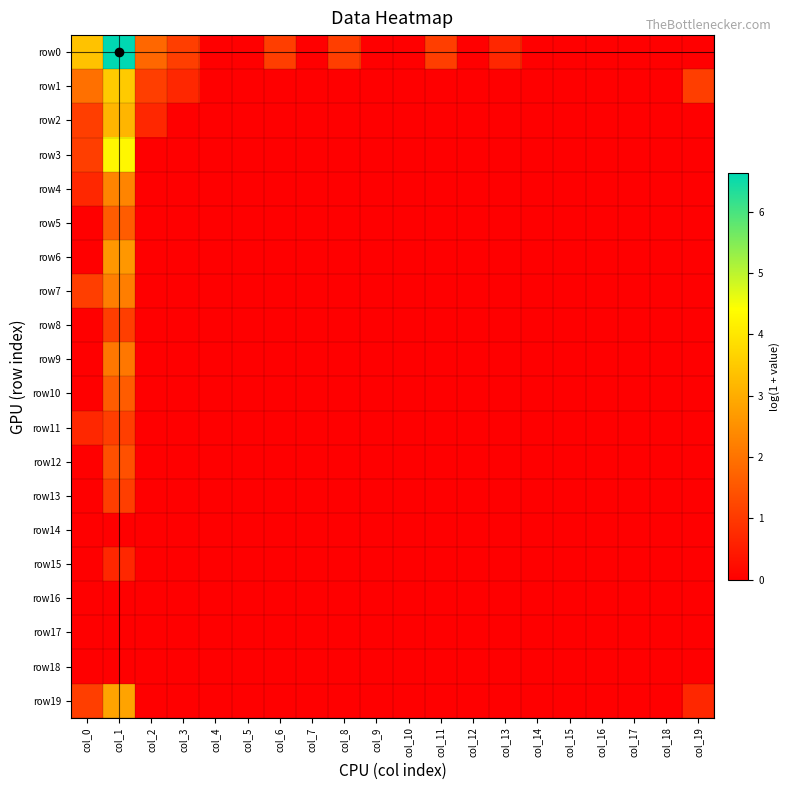

Reading left to right, extract all data points from this chart.

row0: col_0=3.4	col_1=6.6	col_2=1.8	col_3=1.1	col_4=0.0	col_5=0.0	col_6=1.1	col_7=0.0	col_8=1.1	col_9=0.0	col_10=0.0	col_11=1.1	col_12=0.0	col_13=0.7	col_14=0.0	col_15=0.0	col_16=0.0	col_17=0.0	col_18=0.0	col_19=0.0
row1: col_0=1.9	col_1=3.5	col_2=1.1	col_3=0.7	col_4=0.0	col_5=0.0	col_6=0.0	col_7=0.0	col_8=0.0	col_9=0.0	col_10=0.0	col_11=0.0	col_12=0.0	col_13=0.0	col_14=0.0	col_15=0.0	col_16=0.0	col_17=0.0	col_18=0.0	col_19=1.1
row2: col_0=1.1	col_1=3.1	col_2=0.7	col_3=0.0	col_4=0.0	col_5=0.0	col_6=0.0	col_7=0.0	col_8=0.0	col_9=0.0	col_10=0.0	col_11=0.0	col_12=0.0	col_13=0.0	col_14=0.0	col_15=0.0	col_16=0.0	col_17=0.0	col_18=0.0	col_19=0.0
row3: col_0=1.1	col_1=4.3	col_2=0.0	col_3=0.0	col_4=0.0	col_5=0.0	col_6=0.0	col_7=0.0	col_8=0.0	col_9=0.0	col_10=0.0	col_11=0.0	col_12=0.0	col_13=0.0	col_14=0.0	col_15=0.0	col_16=0.0	col_17=0.0	col_18=0.0	col_19=0.0
row4: col_0=0.7	col_1=2.3	col_2=0.0	col_3=0.0	col_4=0.0	col_5=0.0	col_6=0.0	col_7=0.0	col_8=0.0	col_9=0.0	col_10=0.0	col_11=0.0	col_12=0.0	col_13=0.0	col_14=0.0	col_15=0.0	col_16=0.0	col_17=0.0	col_18=0.0	col_19=0.0
row5: col_0=0.0	col_1=1.6	col_2=0.0	col_3=0.0	col_4=0.0	col_5=0.0	col_6=0.0	col_7=0.0	col_8=0.0	col_9=0.0	col_10=0.0	col_11=0.0	col_12=0.0	col_13=0.0	col_14=0.0	col_15=0.0	col_16=0.0	col_17=0.0	col_18=0.0	col_19=0.0
row6: col_0=0.0	col_1=2.6	col_2=0.0	col_3=0.0	col_4=0.0	col_5=0.0	col_6=0.0	col_7=0.0	col_8=0.0	col_9=0.0	col_10=0.0	col_11=0.0	col_12=0.0	col_13=0.0	col_14=0.0	col_15=0.0	col_16=0.0	col_17=0.0	col_18=0.0	col_19=0.0
row7: col_0=1.1	col_1=2.2	col_2=0.0	col_3=0.0	col_4=0.0	col_5=0.0	col_6=0.0	col_7=0.0	col_8=0.0	col_9=0.0	col_10=0.0	col_11=0.0	col_12=0.0	col_13=0.0	col_14=0.0	col_15=0.0	col_16=0.0	col_17=0.0	col_18=0.0	col_19=0.0
row8: col_0=0.0	col_1=1.1	col_2=0.0	col_3=0.0	col_4=0.0	col_5=0.0	col_6=0.0	col_7=0.0	col_8=0.0	col_9=0.0	col_10=0.0	col_11=0.0	col_12=0.0	col_13=0.0	col_14=0.0	col_15=0.0	col_16=0.0	col_17=0.0	col_18=0.0	col_19=0.0
row9: col_0=0.0	col_1=2.1	col_2=0.0	col_3=0.0	col_4=0.0	col_5=0.0	col_6=0.0	col_7=0.0	col_8=0.0	col_9=0.0	col_10=0.0	col_11=0.0	col_12=0.0	col_13=0.0	col_14=0.0	col_15=0.0	col_16=0.0	col_17=0.0	col_18=0.0	col_19=0.0
row10: col_0=0.0	col_1=1.6	col_2=0.0	col_3=0.0	col_4=0.0	col_5=0.0	col_6=0.0	col_7=0.0	col_8=0.0	col_9=0.0	col_10=0.0	col_11=0.0	col_12=0.0	col_13=0.0	col_14=0.0	col_15=0.0	col_16=0.0	col_17=0.0	col_18=0.0	col_19=0.0
row11: col_0=0.7	col_1=1.1	col_2=0.0	col_3=0.0	col_4=0.0	col_5=0.0	col_6=0.0	col_7=0.0	col_8=0.0	col_9=0.0	col_10=0.0	col_11=0.0	col_12=0.0	col_13=0.0	col_14=0.0	col_15=0.0	col_16=0.0	col_17=0.0	col_18=0.0	col_19=0.0
row12: col_0=0.0	col_1=1.4	col_2=0.0	col_3=0.0	col_4=0.0	col_5=0.0	col_6=0.0	col_7=0.0	col_8=0.0	col_9=0.0	col_10=0.0	col_11=0.0	col_12=0.0	col_13=0.0	col_14=0.0	col_15=0.0	col_16=0.0	col_17=0.0	col_18=0.0	col_19=0.0
row13: col_0=0.0	col_1=1.1	col_2=0.0	col_3=0.0	col_4=0.0	col_5=0.0	col_6=0.0	col_7=0.0	col_8=0.0	col_9=0.0	col_10=0.0	col_11=0.0	col_12=0.0	col_13=0.0	col_14=0.0	col_15=0.0	col_16=0.0	col_17=0.0	col_18=0.0	col_19=0.0
row14: col_0=0.0	col_1=0.0	col_2=0.0	col_3=0.0	col_4=0.0	col_5=0.0	col_6=0.0	col_7=0.0	col_8=0.0	col_9=0.0	col_10=0.0	col_11=0.0	col_12=0.0	col_13=0.0	col_14=0.0	col_15=0.0	col_16=0.0	col_17=0.0	col_18=0.0	col_19=0.0
row15: col_0=0.0	col_1=0.7	col_2=0.0	col_3=0.0	col_4=0.0	col_5=0.0	col_6=0.0	col_7=0.0	col_8=0.0	col_9=0.0	col_10=0.0	col_11=0.0	col_12=0.0	col_13=0.0	col_14=0.0	col_15=0.0	col_16=0.0	col_17=0.0	col_18=0.0	col_19=0.0
row16: col_0=0.0	col_1=0.0	col_2=0.0	col_3=0.0	col_4=0.0	col_5=0.0	col_6=0.0	col_7=0.0	col_8=0.0	col_9=0.0	col_10=0.0	col_11=0.0	col_12=0.0	col_13=0.0	col_14=0.0	col_15=0.0	col_16=0.0	col_17=0.0	col_18=0.0	col_19=0.0
row17: col_0=0.0	col_1=0.0	col_2=0.0	col_3=0.0	col_4=0.0	col_5=0.0	col_6=0.0	col_7=0.0	col_8=0.0	col_9=0.0	col_10=0.0	col_11=0.0	col_12=0.0	col_13=0.0	col_14=0.0	col_15=0.0	col_16=0.0	col_17=0.0	col_18=0.0	col_19=0.0
row18: col_0=0.0	col_1=0.0	col_2=0.0	col_3=0.0	col_4=0.0	col_5=0.0	col_6=0.0	col_7=0.0	col_8=0.0	col_9=0.0	col_10=0.0	col_11=0.0	col_12=0.0	col_13=0.0	col_14=0.0	col_15=0.0	col_16=0.0	col_17=0.0	col_18=0.0	col_19=0.0
row19: col_0=1.1	col_1=2.8	col_2=0.0	col_3=0.0	col_4=0.0	col_5=0.0	col_6=0.0	col_7=0.0	col_8=0.0	col_9=0.0	col_10=0.0	col_11=0.0	col_12=0.0	col_13=0.0	col_14=0.0	col_15=0.0	col_16=0.0	col_17=0.0	col_18=0.0	col_19=0.7